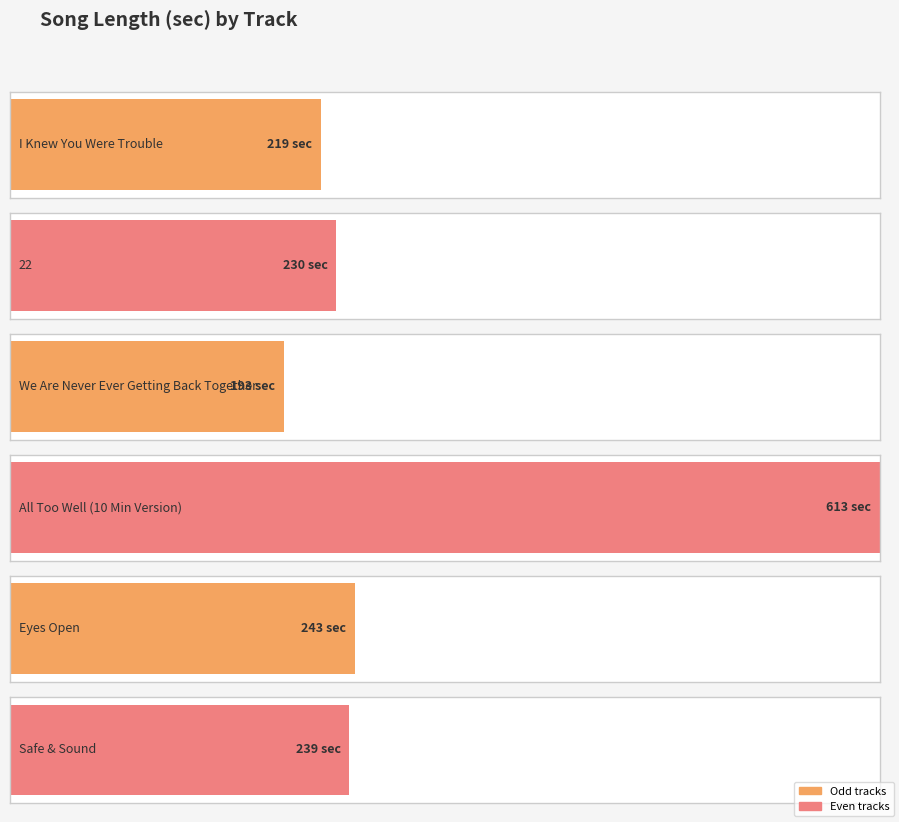

Which category has the highest value across all series?

All Too Well (10 Min Version)